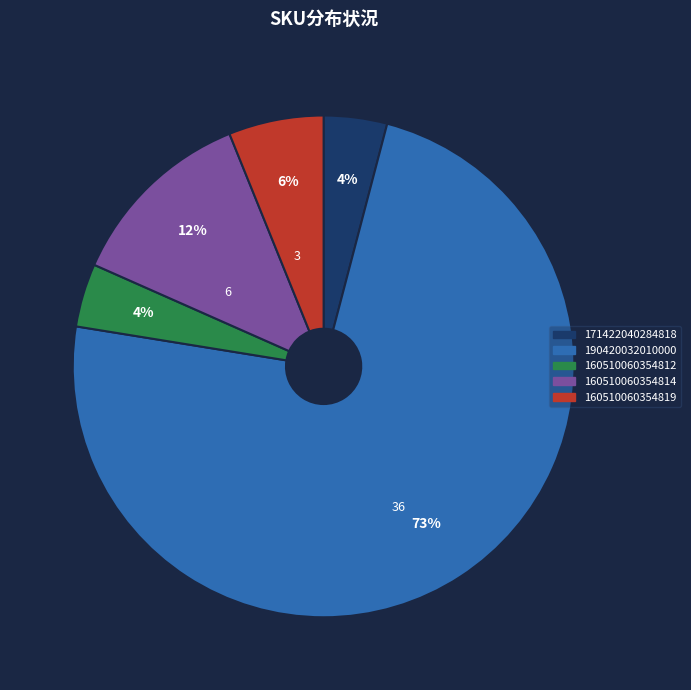

Is it true that 160510060354819 is 6% of the pie?

True